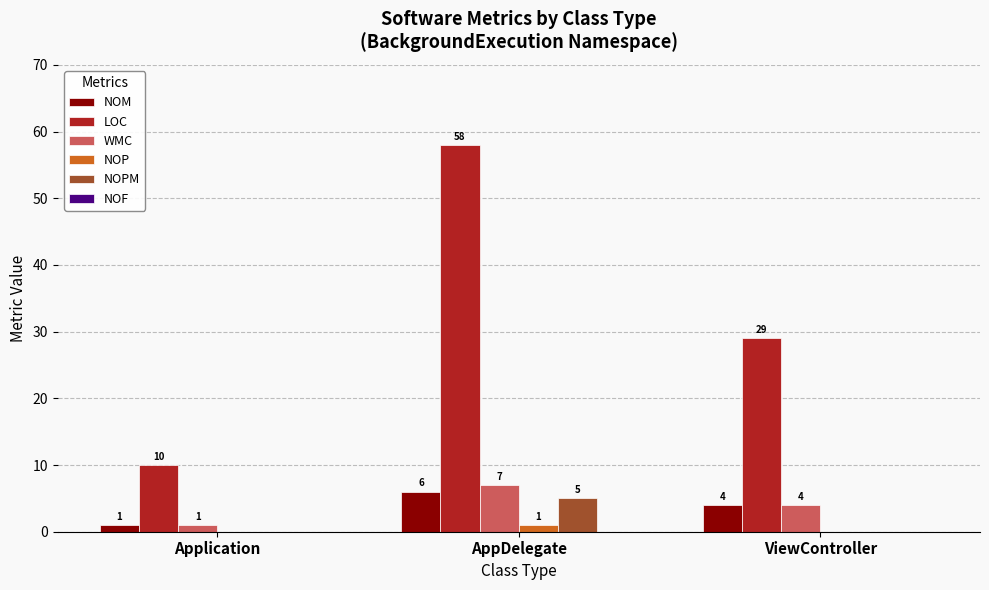

Which category has the highest value across all series?

AppDelegate